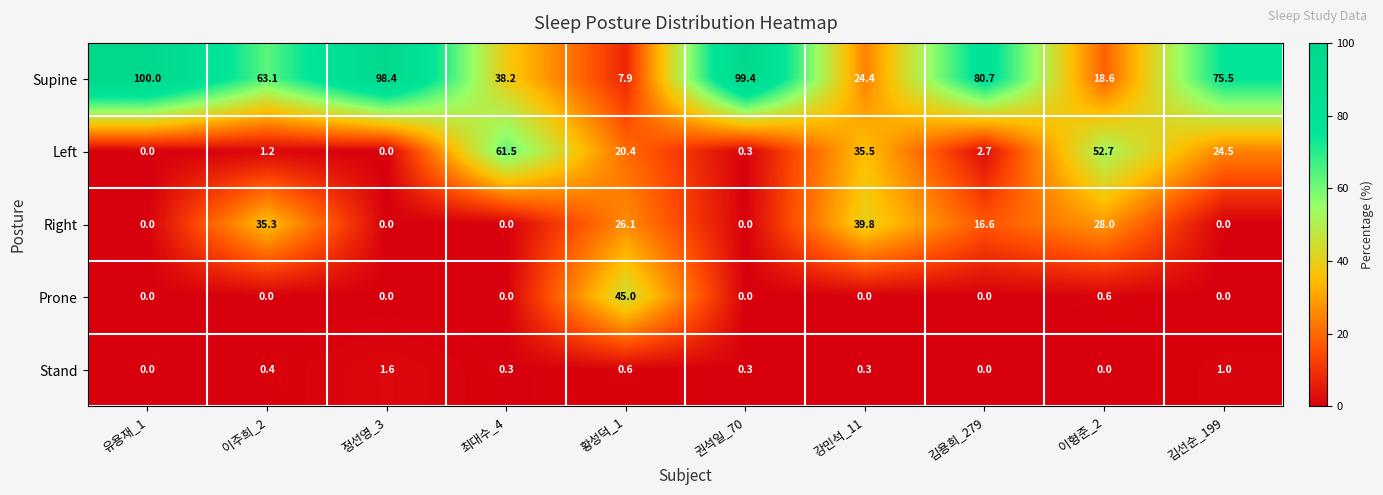

What is the average value of the Stand series?

0.5